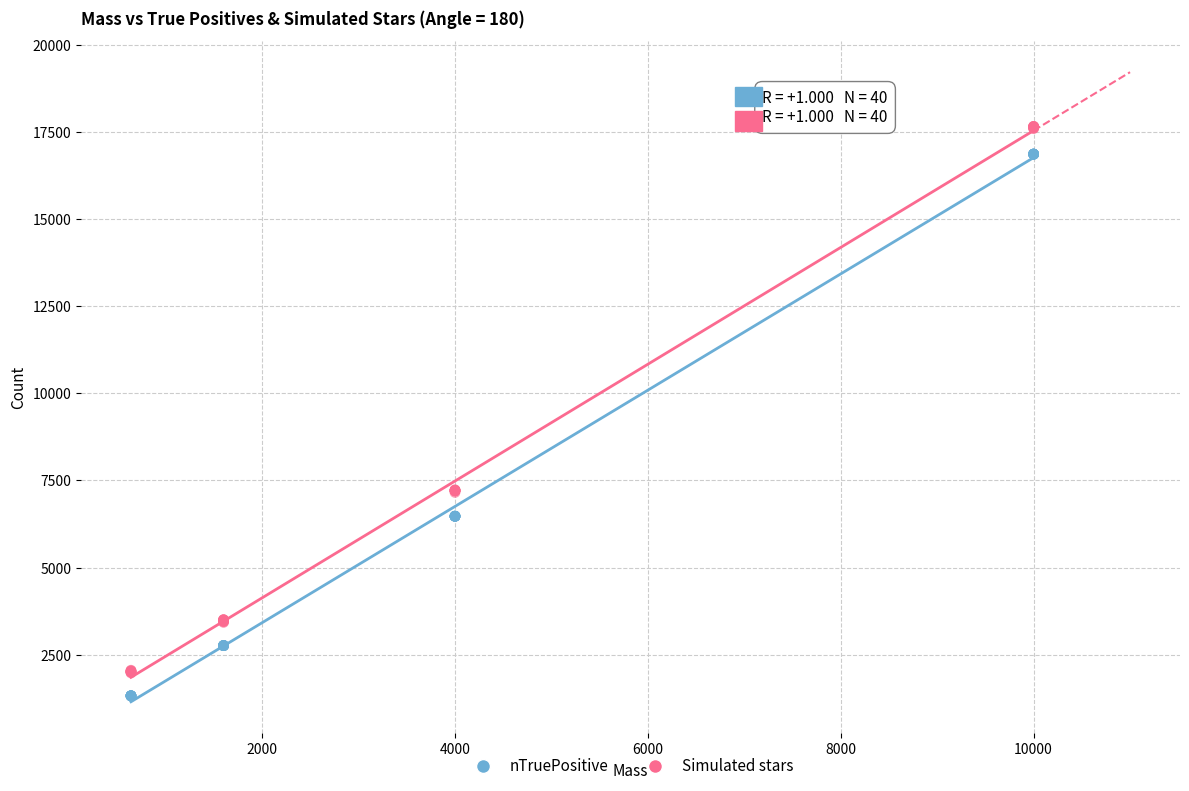

What is the X range (max minus min) for the scatter plot?

9360